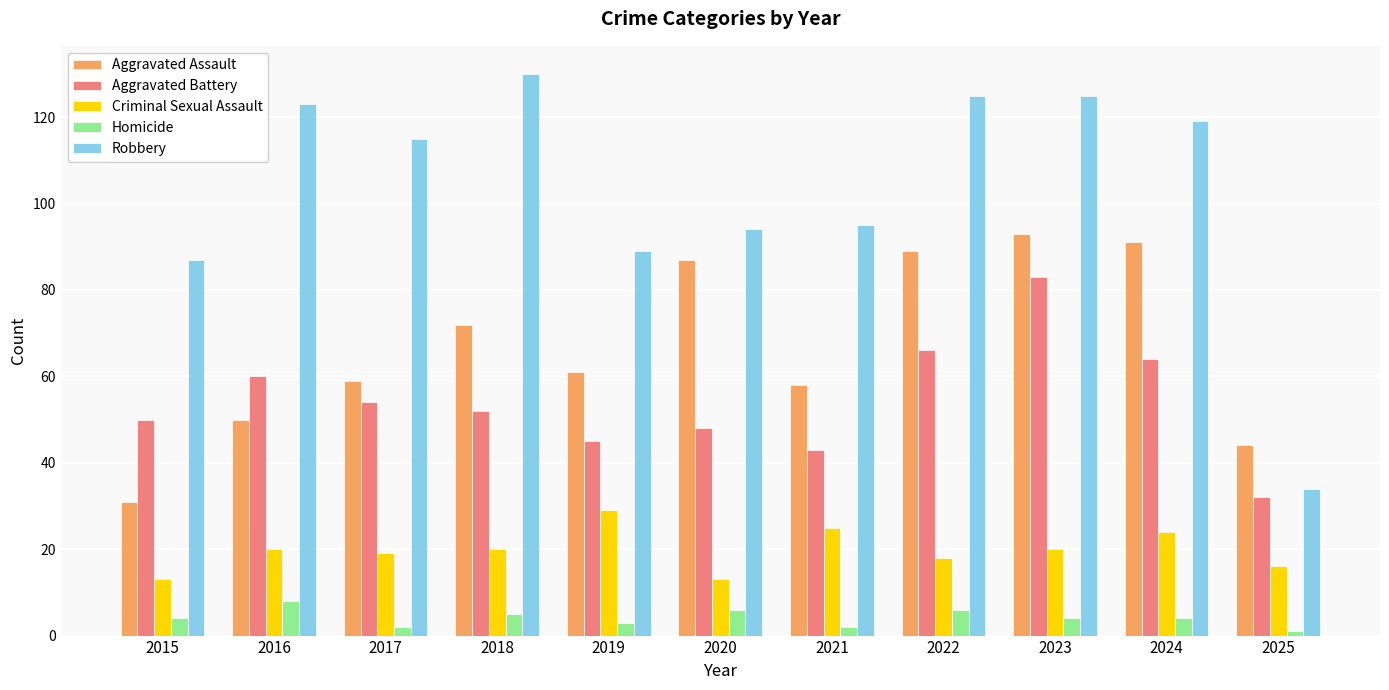

Rank the series by their maximum value, from highest to lowest.

Robbery, Aggravated Assault, Aggravated Battery, Criminal Sexual Assault, Homicide